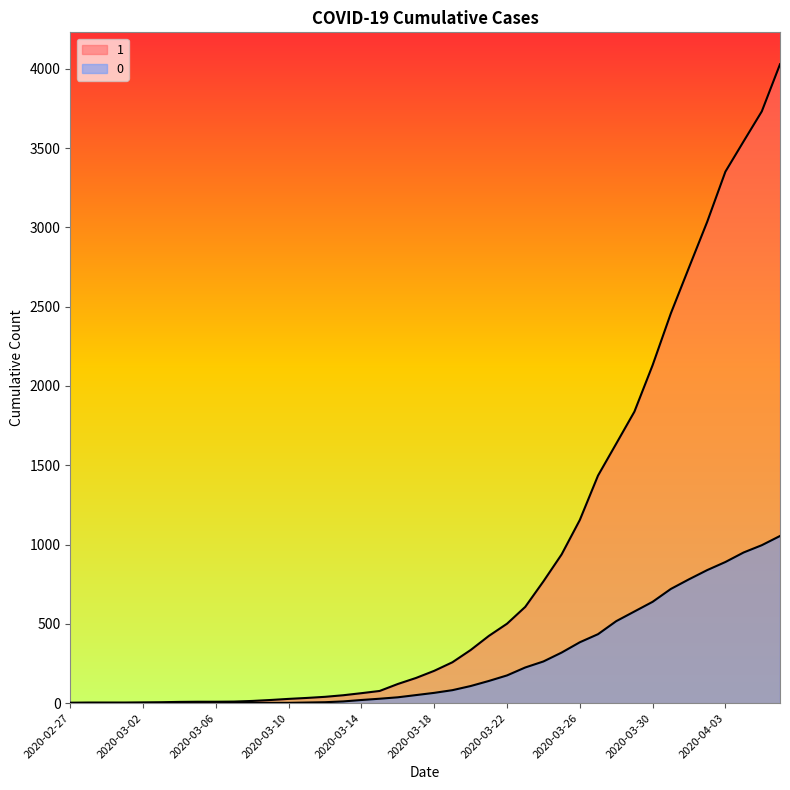

At which label is 1 closest to 2015?

2020-03-30